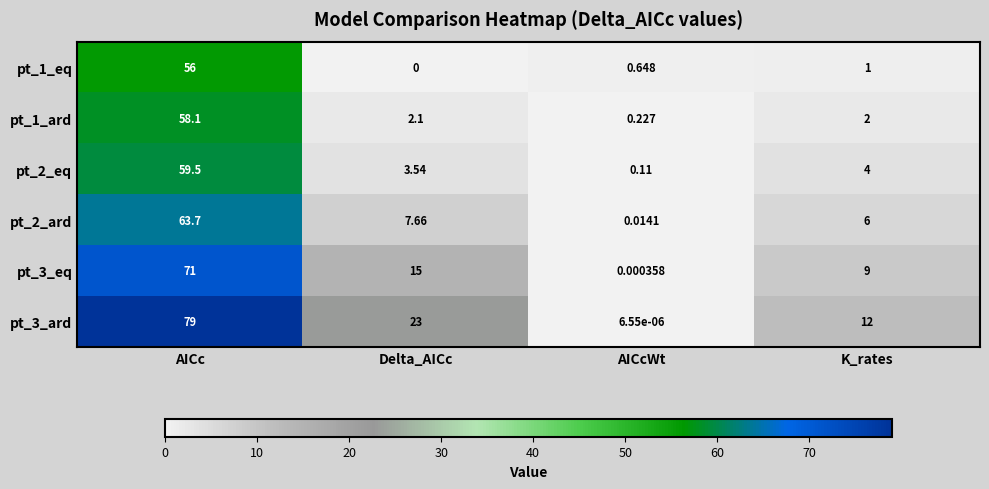

Which series has the largest total across all categories?

pt_3_ard